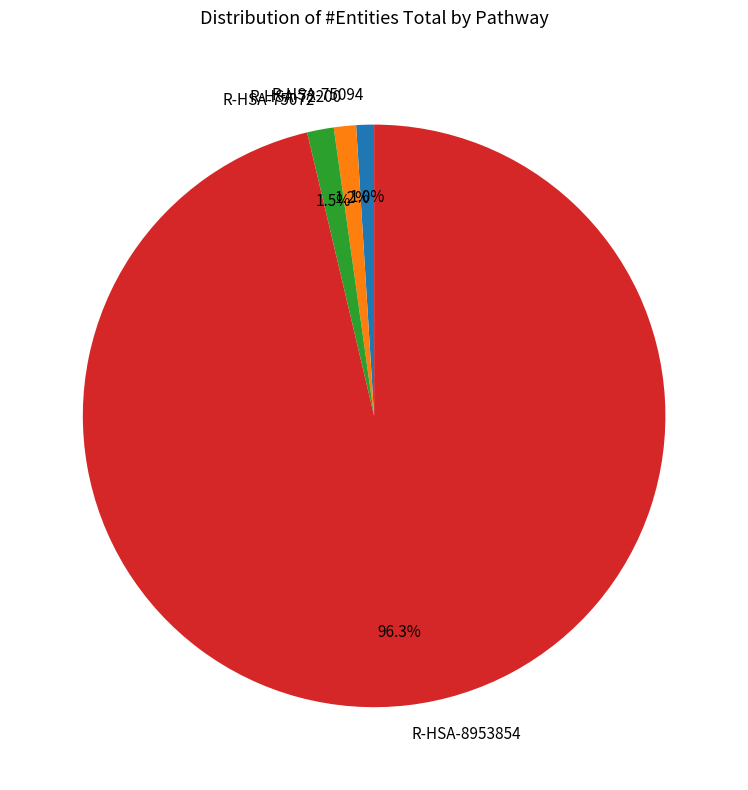

Approximately how many times larger is the value at R-HSA-75094 compared to R-HSA-75072?

0.7